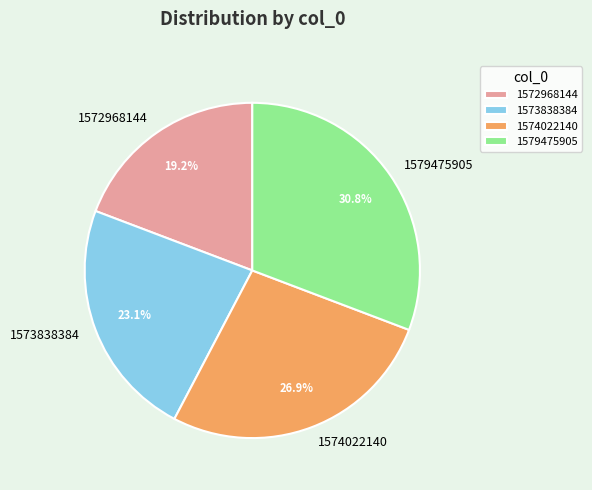

Which slice is the largest?

1579475905